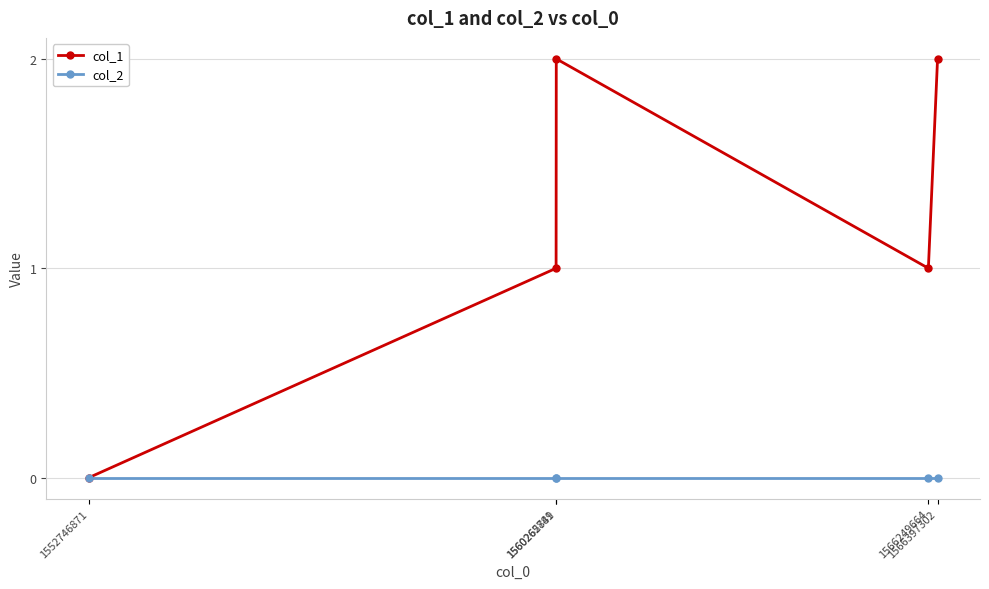

Which series has the largest total across all categories?

col_1